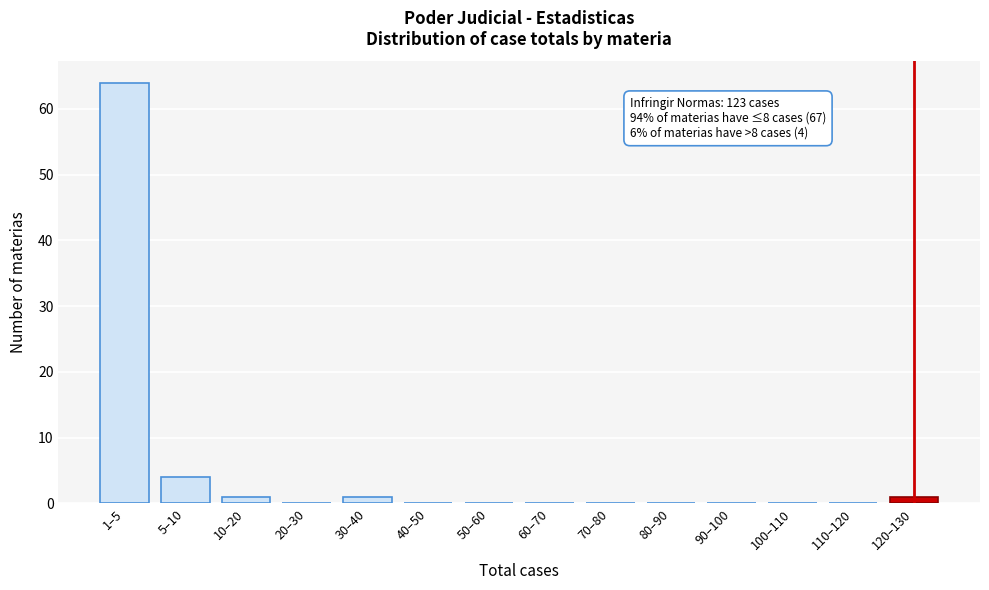

Reading right to left, extract all data points from this chart.

120–130=1	110–120=0	100–110=0	90–100=0	80–90=0	70–80=0	60–70=0	50–60=0	40–50=0	30–40=1	20–30=0	10–20=1	5–10=4	1–5=64